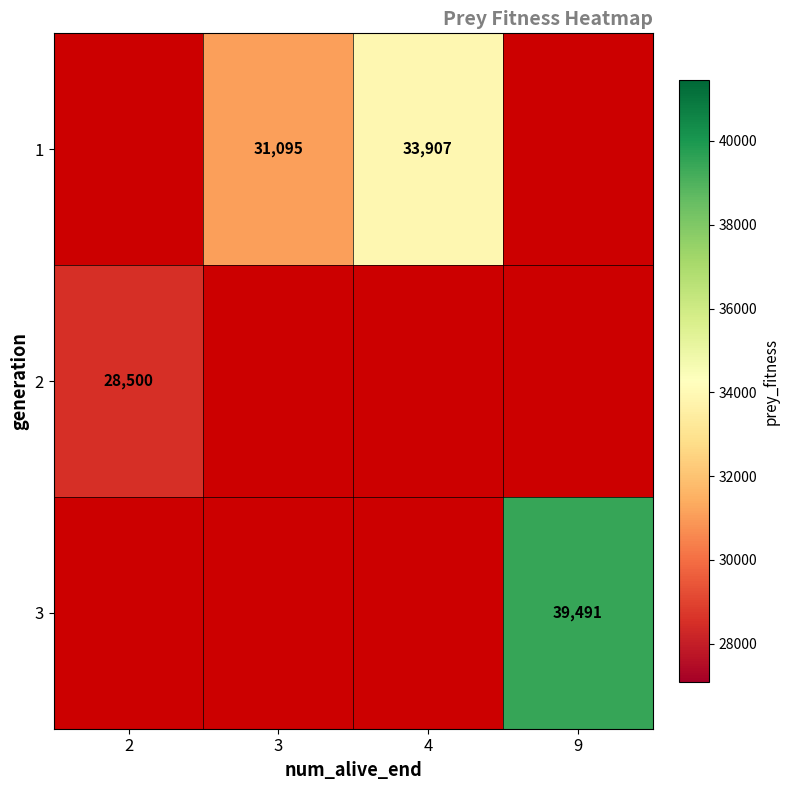

Which category has the highest value in the 3 series?

2